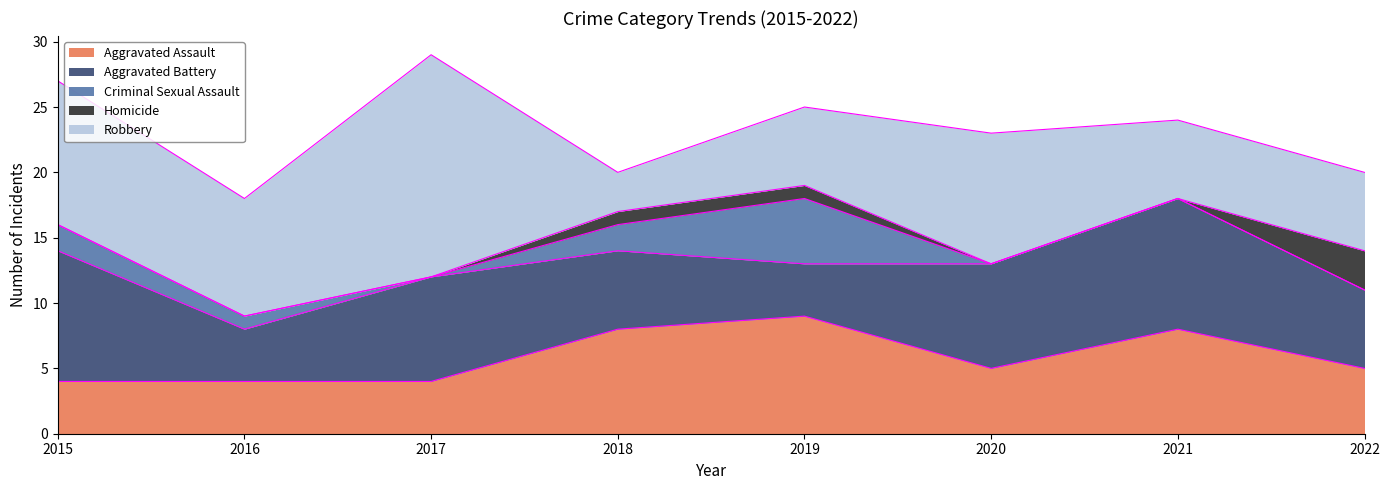

Reading left to right, list all the values displayed in this chart.

Aggravated Assault: 2015=4	2016=4	2017=4	2018=8	2019=9	2020=5	2021=8	2022=5
Aggravated Battery: 2015=10	2016=4	2017=8	2018=6	2019=4	2020=8	2021=10	2022=6
Criminal Sexual Assault: 2015=2	2016=1	2017=0	2018=2	2019=5	2020=0	2021=0	2022=0
Homicide: 2015=0	2016=0	2017=0	2018=1	2019=1	2020=0	2021=0	2022=3
Robbery: 2015=11	2016=9	2017=17	2018=3	2019=6	2020=10	2021=6	2022=6